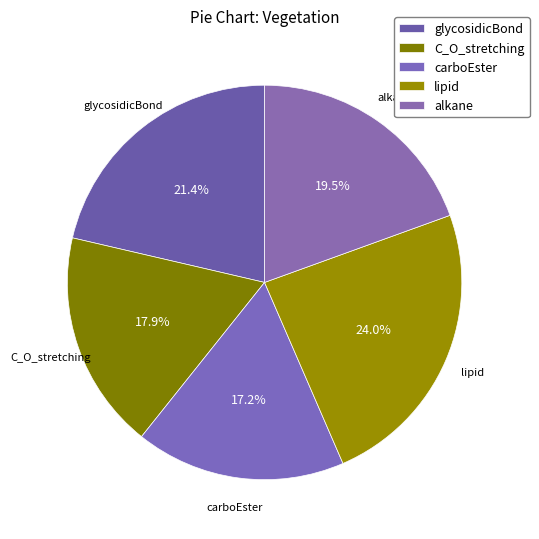

Count the number of slices in the pie.

5